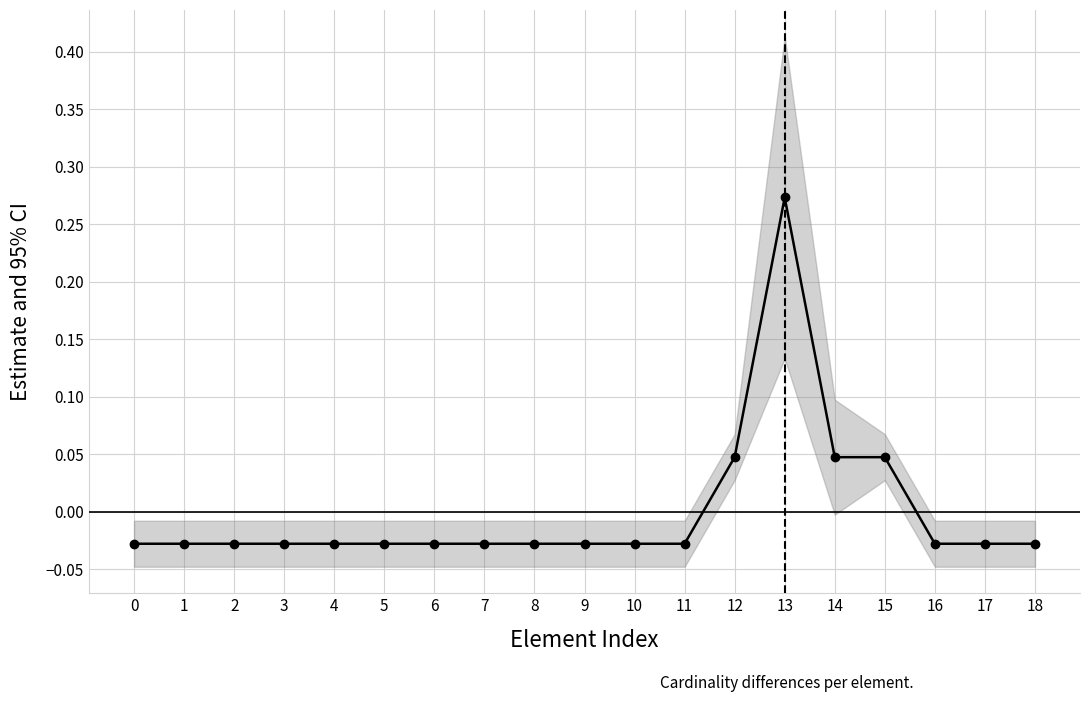

Reading left to right, extract all data points from this chart.

0=-0.0	1=-0.0	2=-0.0	3=-0.0	4=-0.0	5=-0.0	6=-0.0	7=-0.0	8=-0.0	9=-0.0	10=-0.0	11=-0.0	12=0.0	13=0.3	14=0.0	15=0.0	16=-0.0	17=-0.0	18=-0.0